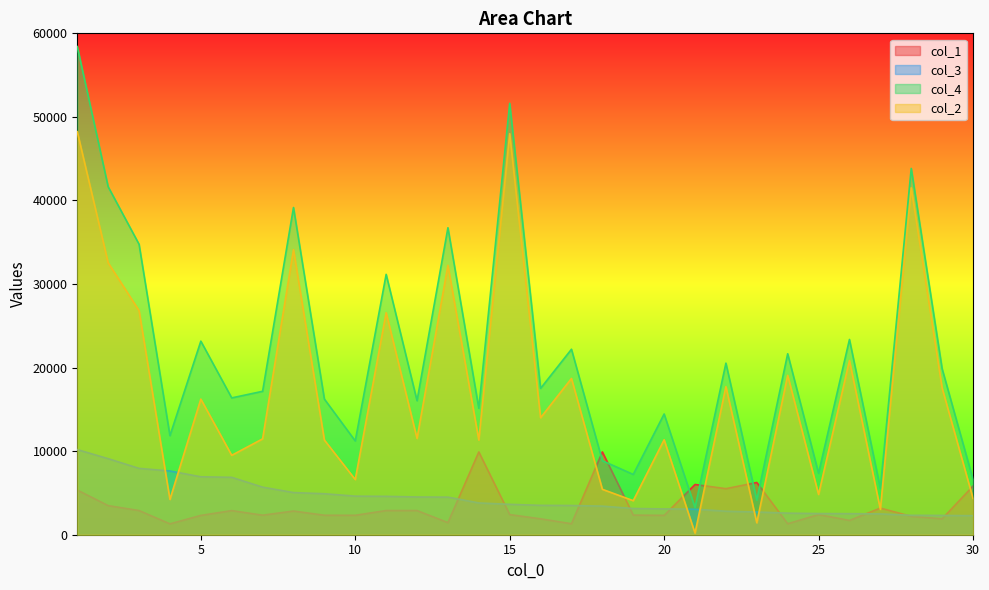

True or false: col_1 and col_2 intersect in this chart.

True